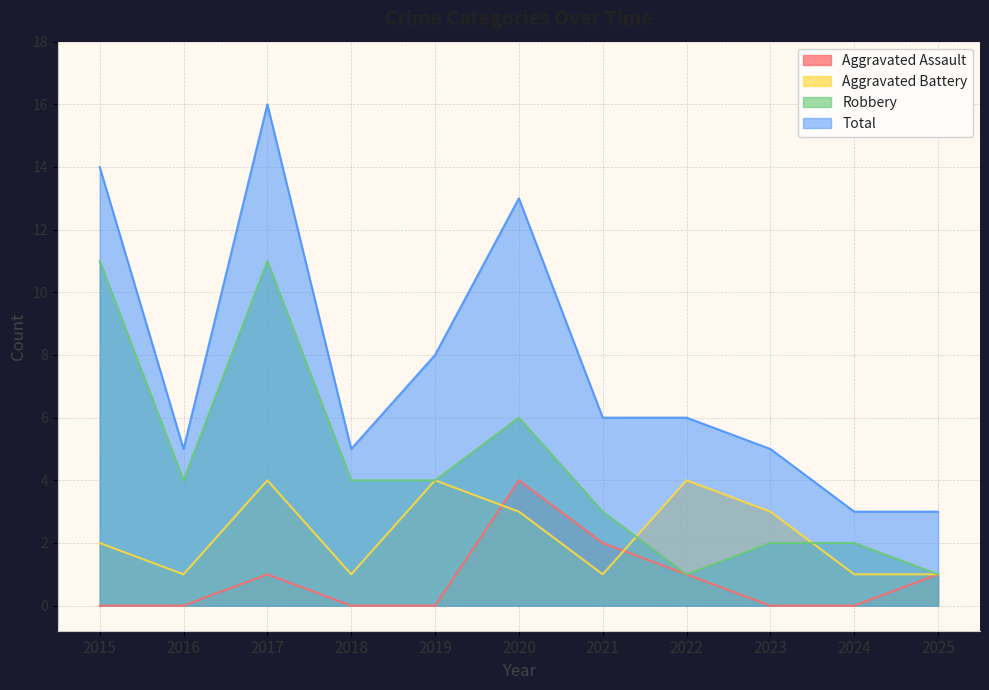

At which category is the sum across all series the highest?

2017